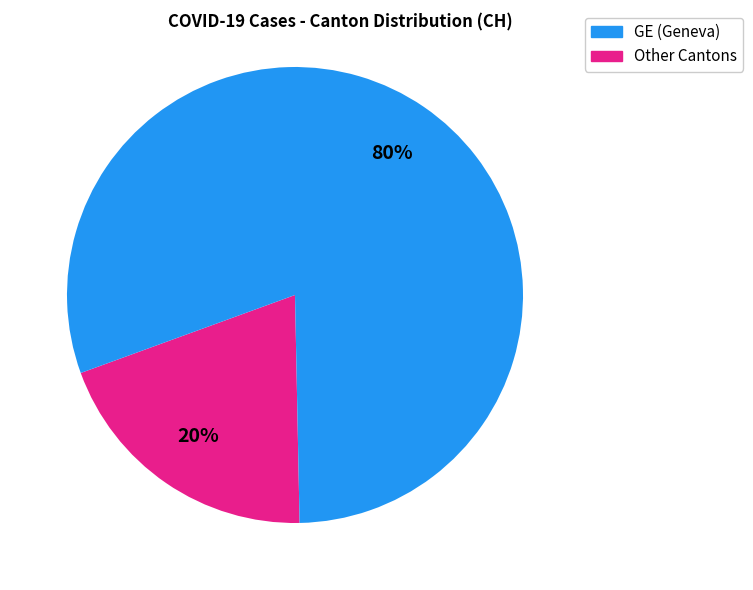

What is the smallest slice in the pie chart?

GE